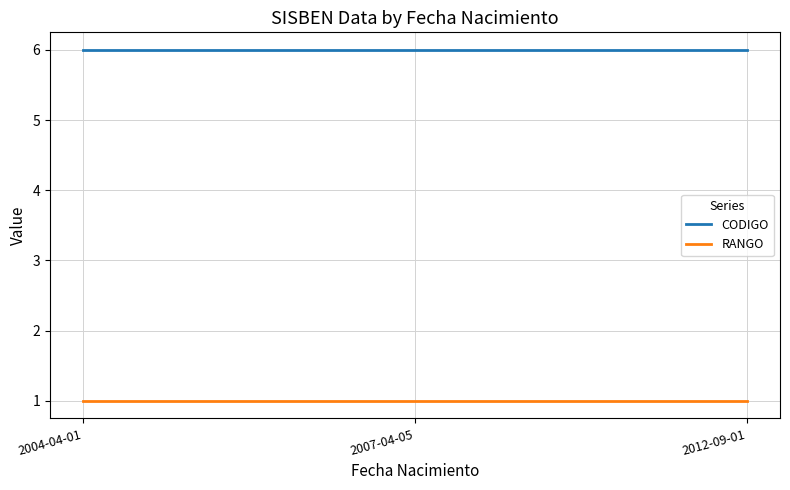

What is the sum of all RANGO values?

3